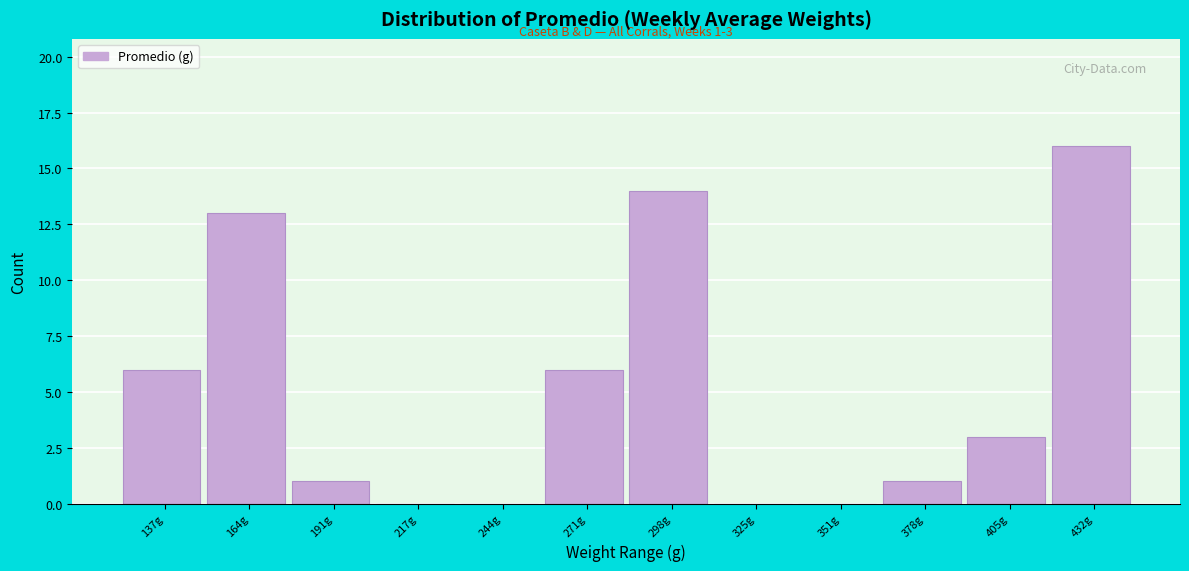

Reading left to right, list all the values displayed in this chart.

137g=6	164g=13	191g=1	217g=0	244g=0	271g=6	298g=14	325g=0	351g=0	378g=1	405g=3	432g=16